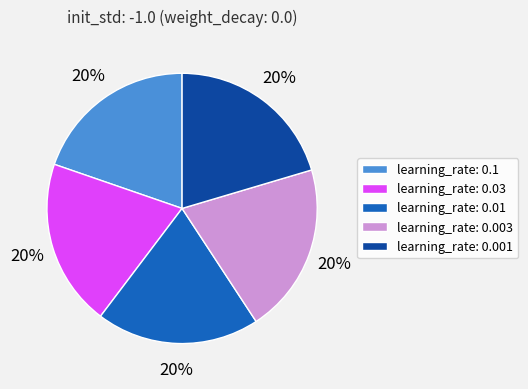

To the nearest percent, what is the combined percentage of learning_rate: 0.01 and learning_rate: 0.001?

40%